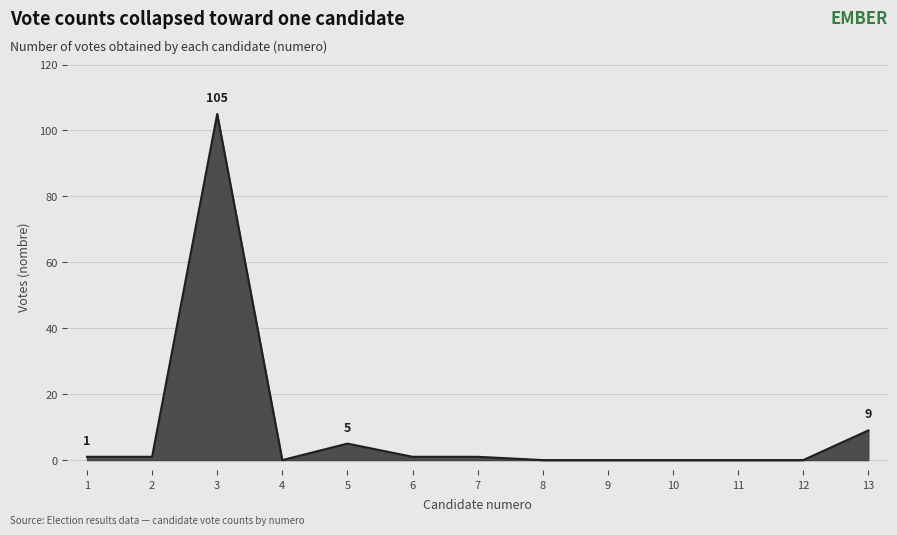

What is the maximum value shown in the chart?

105